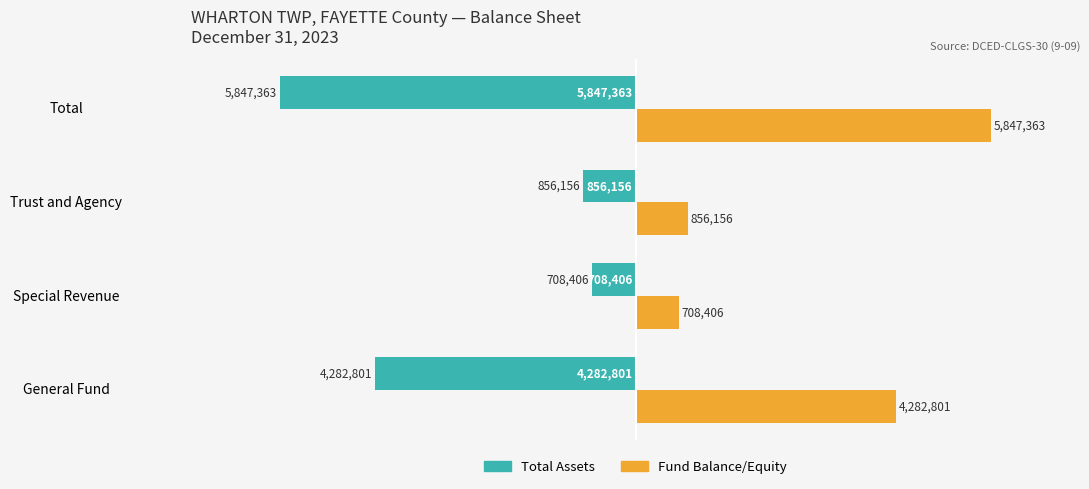

How many distinct data groups are displayed?

2